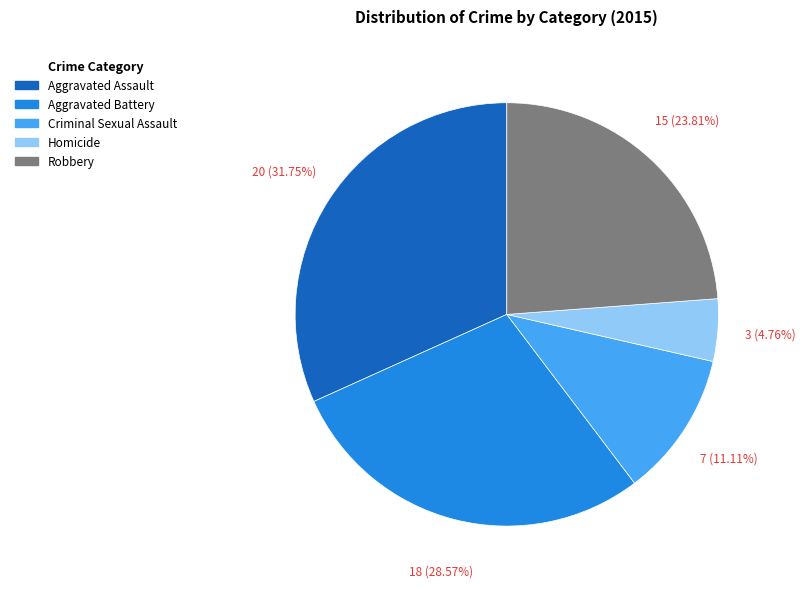

Which has a higher value, Robbery or Homicide?

Robbery